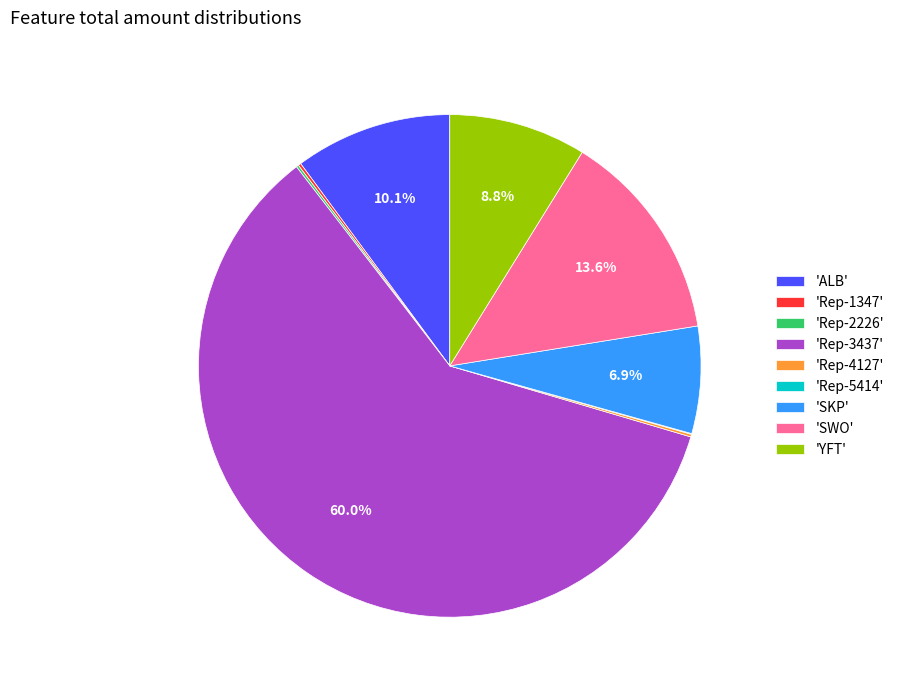

Which has a higher value, 'SWO' or 'ALB'?

'SWO'